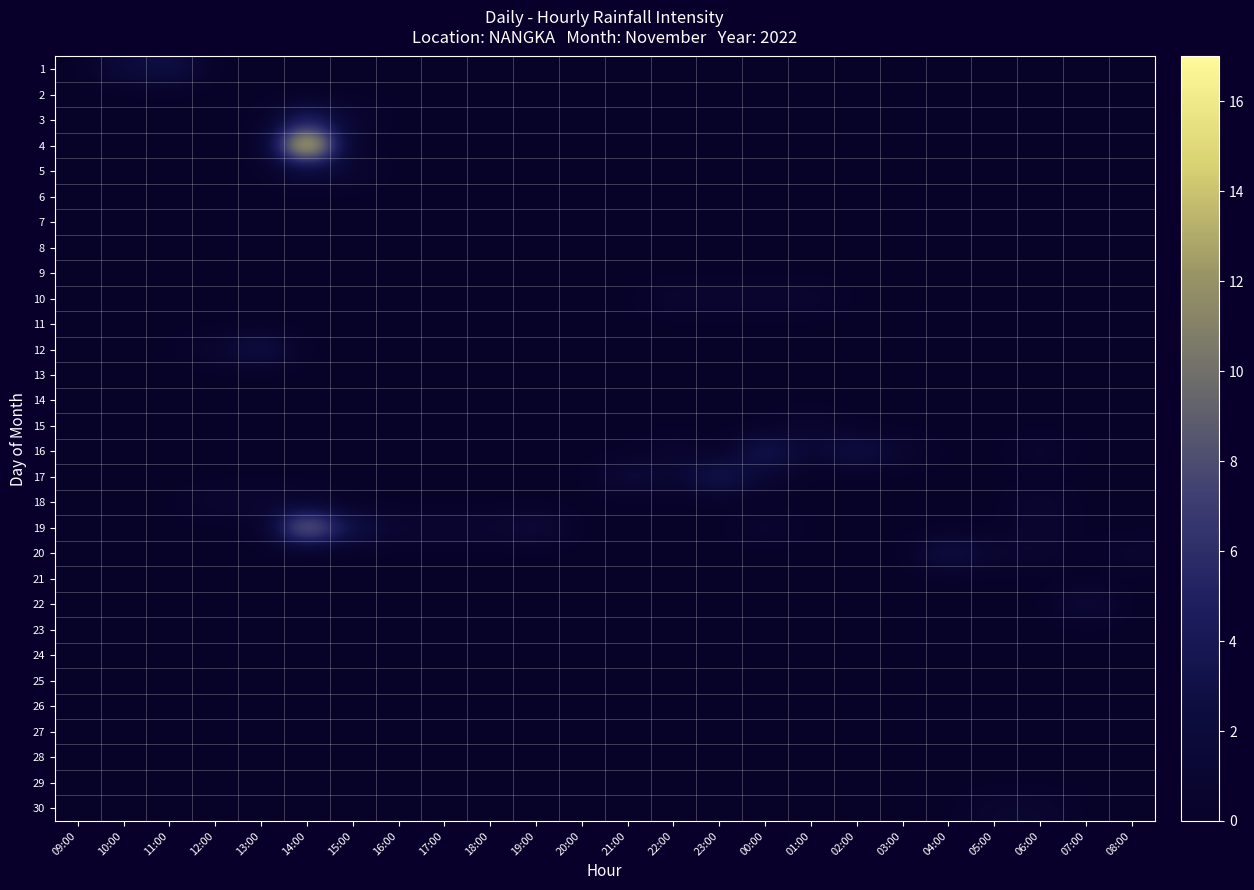

Which label corresponds to the largest value in the chart?

14:00